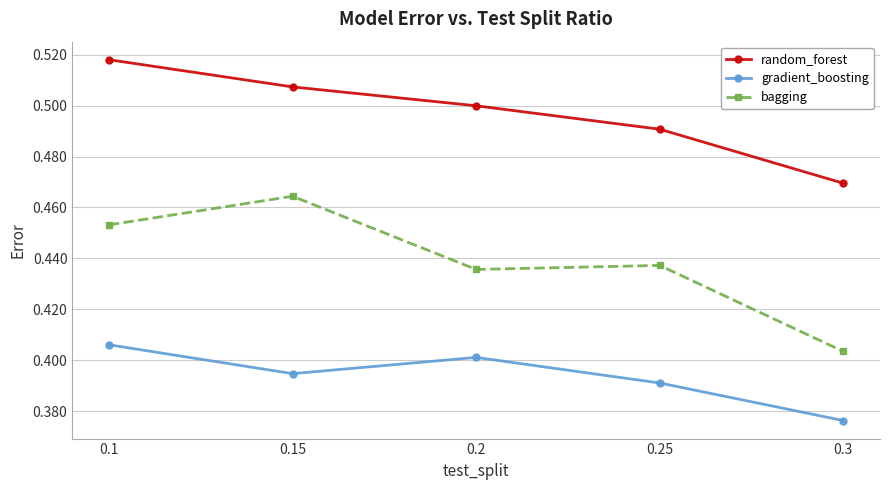

Count the gradient_boosting values in the range 0 to 1.

5